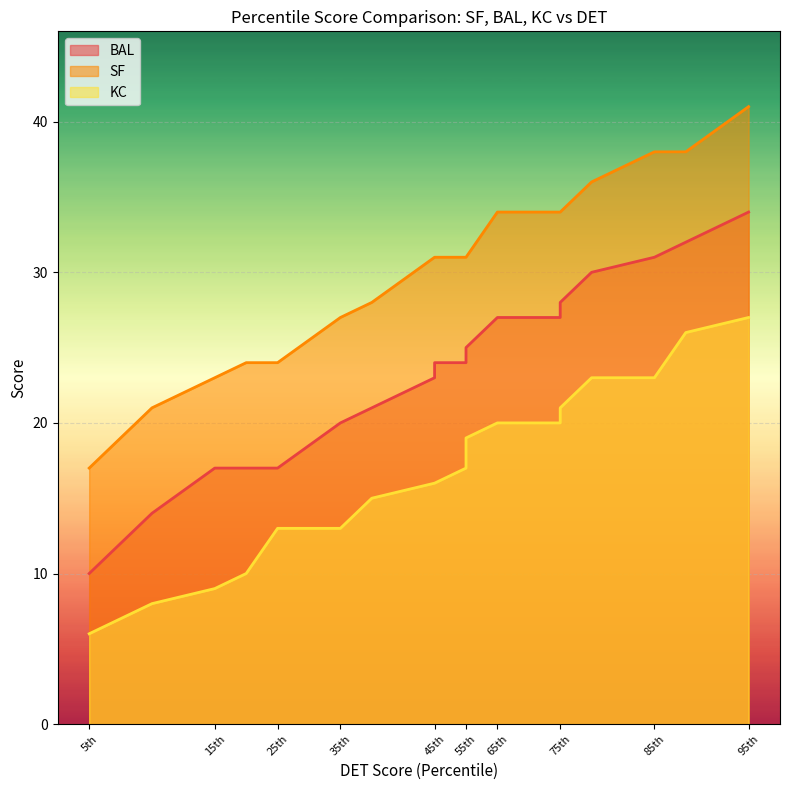

True or false: SF and BAL intersect in this chart.

False